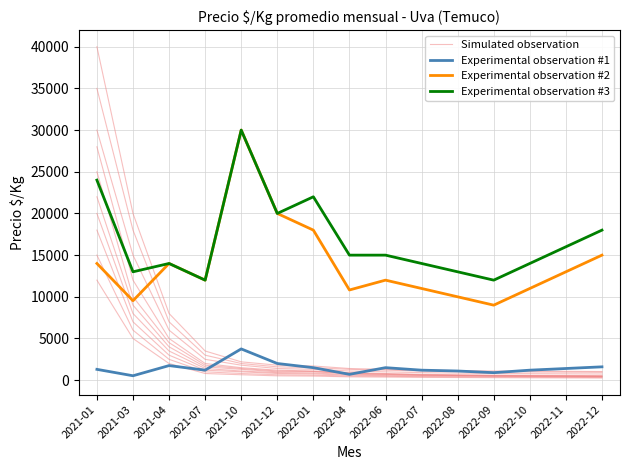

In Experimental observation #1, how many points are higher than both neighbors (excluding endpoints)?

3